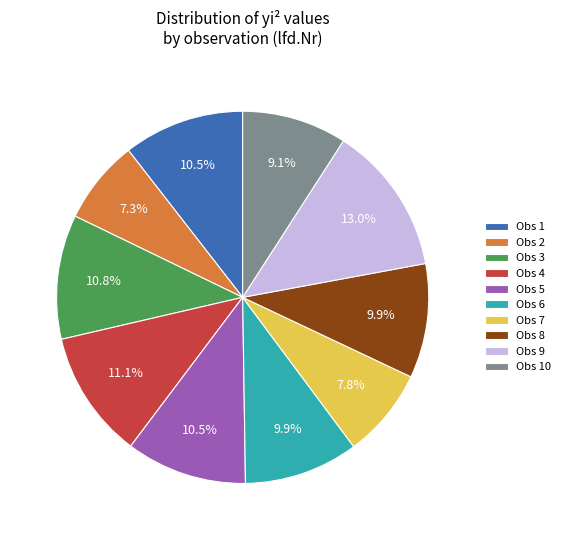

To the nearest percent, what is the average slice percentage?

10%